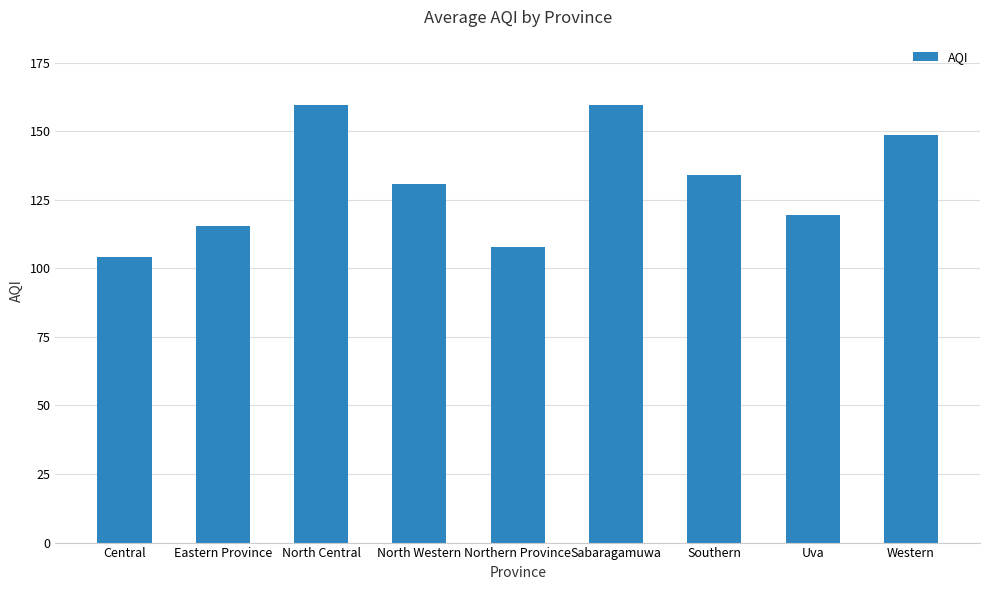

What value does the data have at Northern Province?

107.8